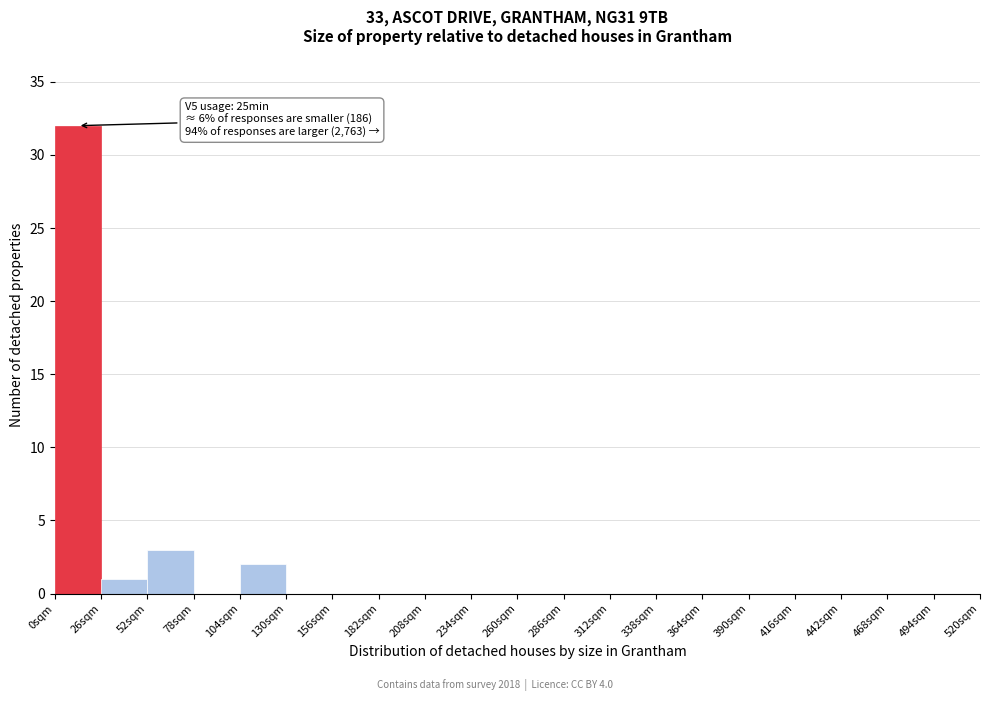

Which range on the x-axis has the tallest bar?

0 to 26